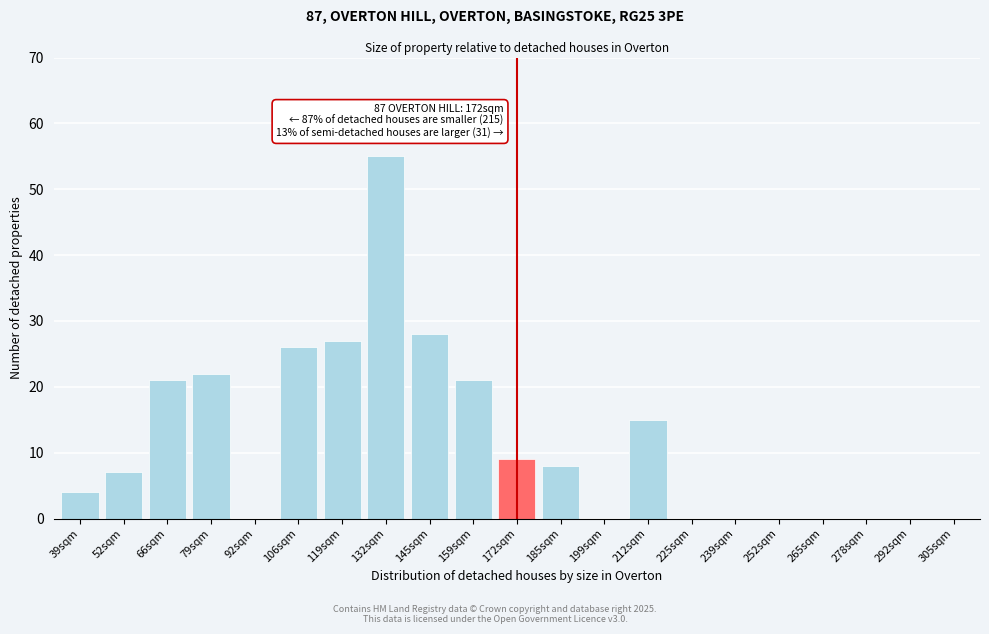

Reading right to left, what are all the values shown in this chart?

305sqm=0	292sqm=0	278sqm=0	265sqm=0	252sqm=0	239sqm=0	225sqm=0	212sqm=15	199sqm=0	185sqm=8	172sqm=9	159sqm=21	145sqm=28	132sqm=55	119sqm=27	106sqm=26	92sqm=0	79sqm=22	66sqm=21	52sqm=7	39sqm=4